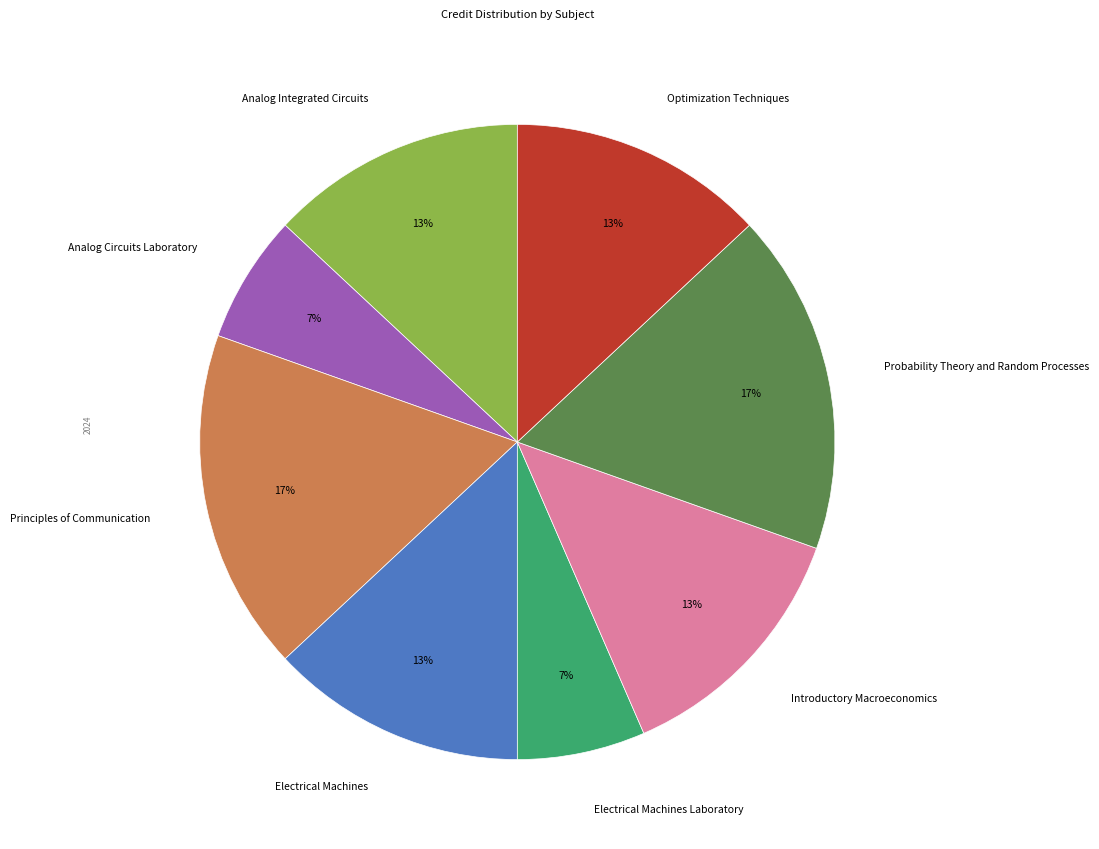

How many slices are in this pie chart?

8